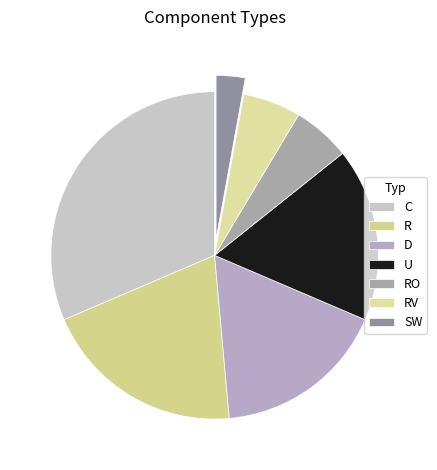

Which slice is the smallest?

SW